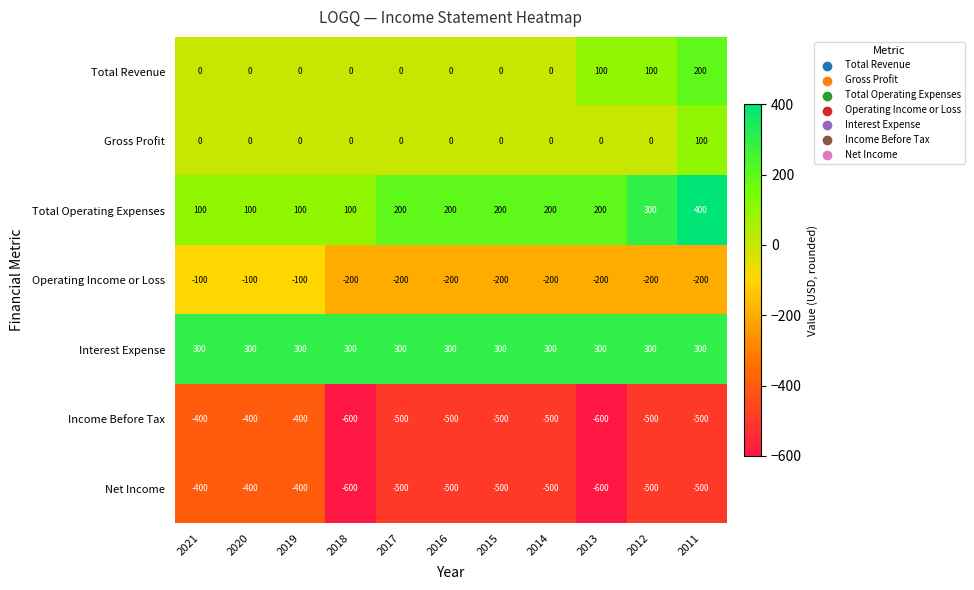

Which series has the widest spread of values?

Total Operating Expenses